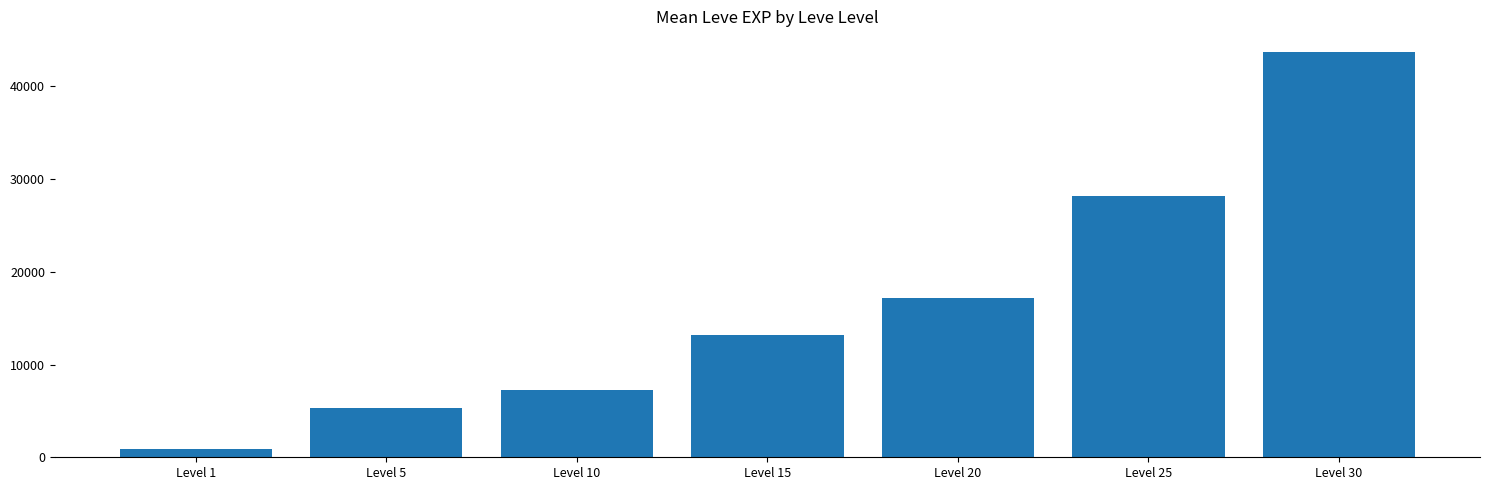

Which category has the highest value across all series?

Level 30